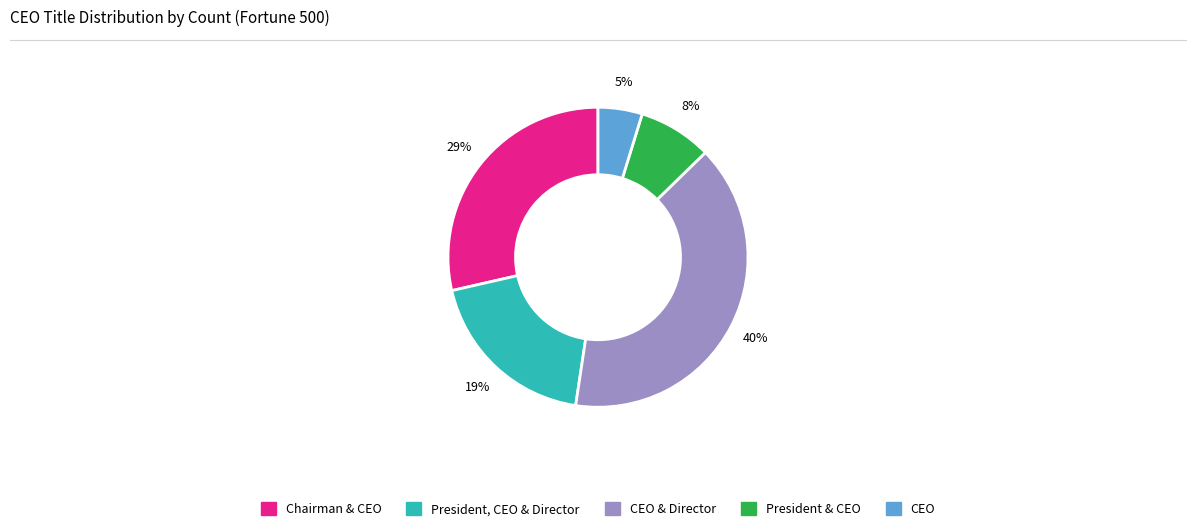

To the nearest percent, what is the difference between the largest and smallest slice percentages?

35%